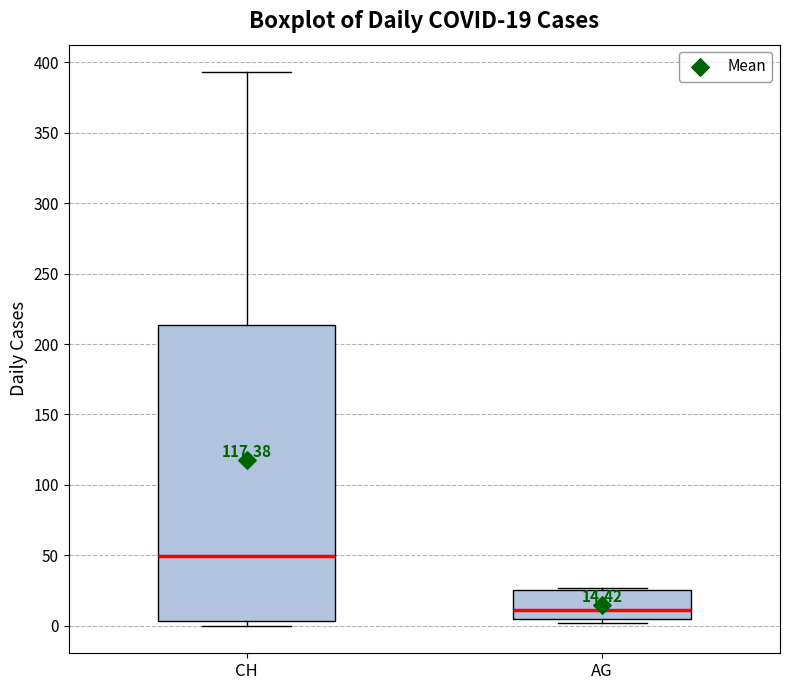

Which box is the tallest, from its lower edge to its upper edge?

CH